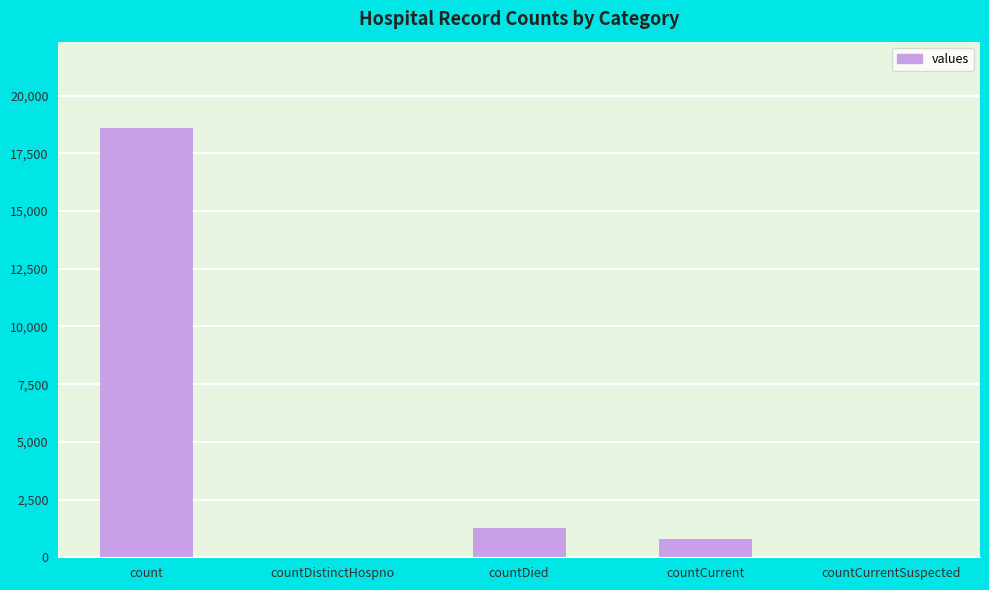

The value at countDistinctHospno is 0. True or false?

True